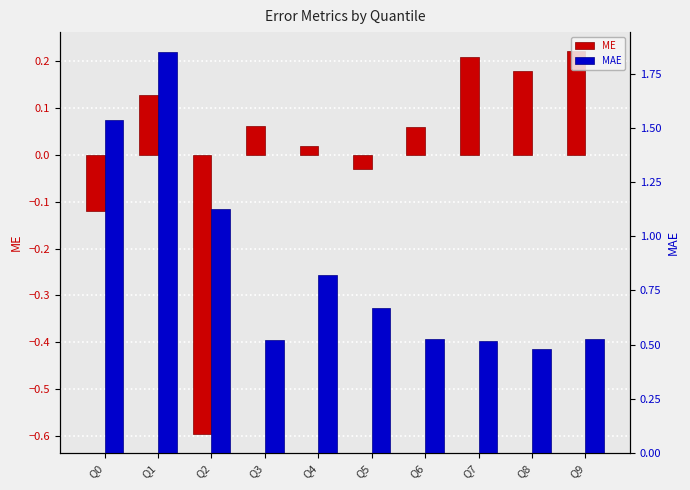

Reading right to left, list all the values displayed in this chart.

ME: 0.2	0.2	0.2	0.1	-0.0	0.0	0.1	-0.6	0.1	-0.1
MAE: 0.5	0.5	0.5	0.5	0.7	0.8	0.5	1.1	1.8	1.5